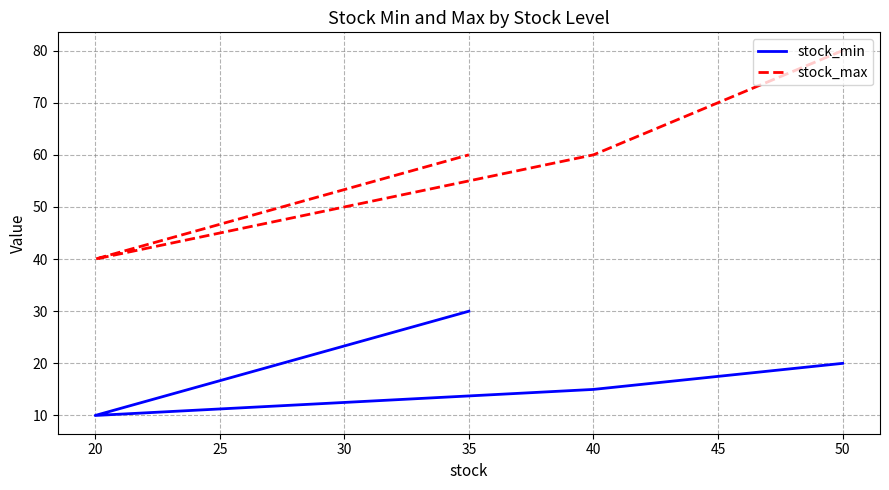

Which has a higher value, 20 or 40?

40